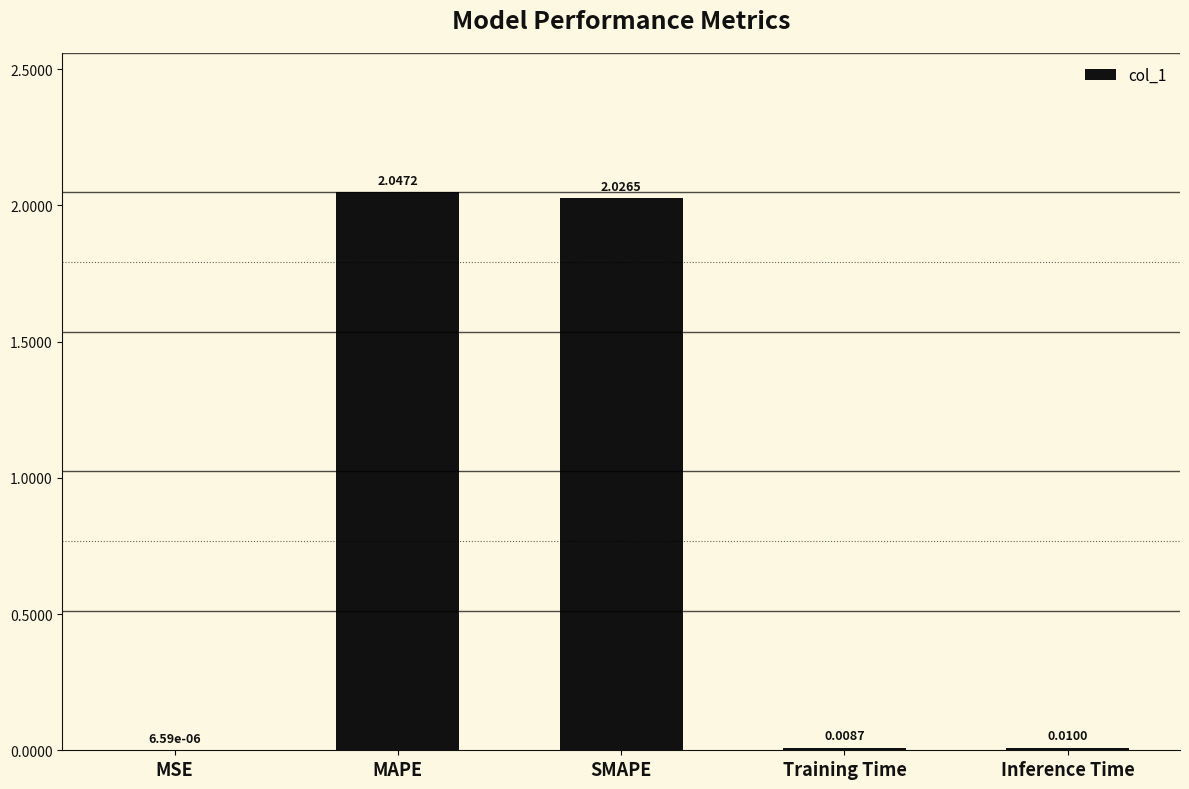

Does the chart contain stacked bars?

No